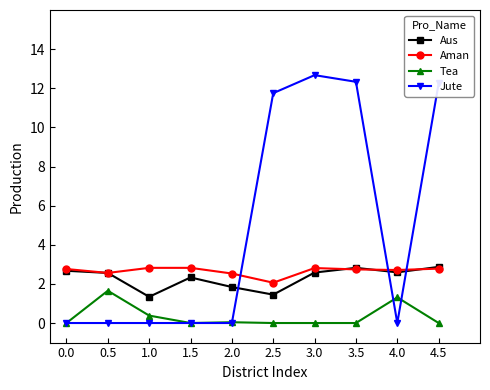

Which series has the largest total across all categories?

Jute